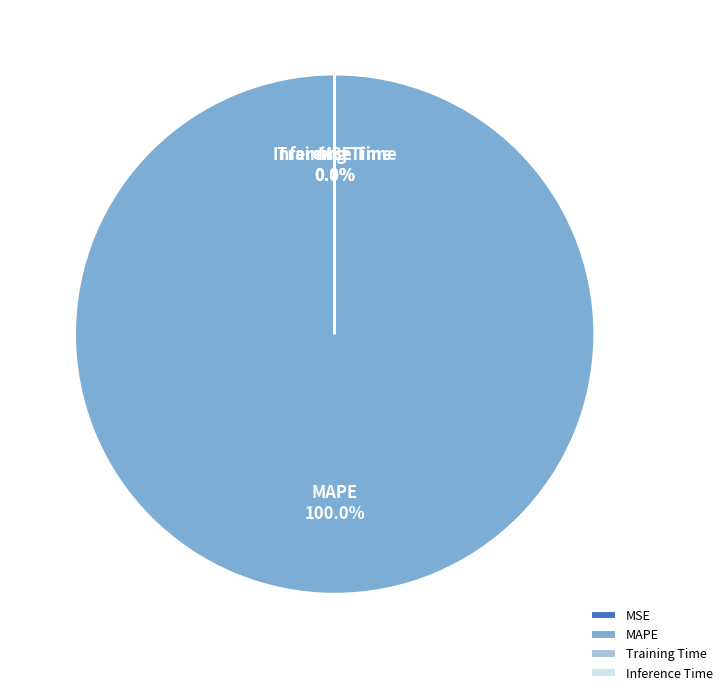

Does MAPE represent more than half of the total?

Yes